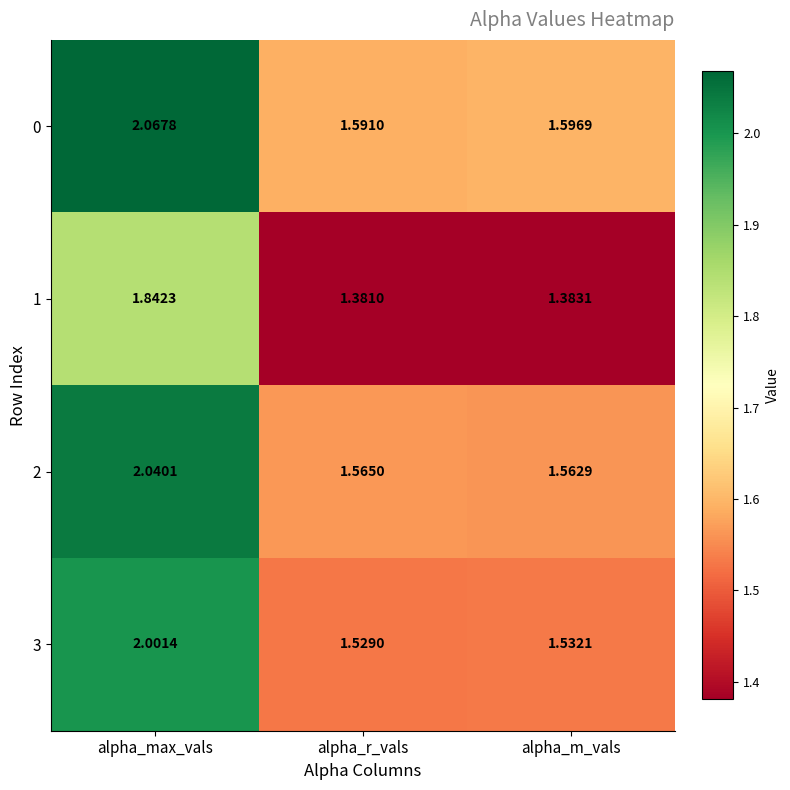

At which category is the sum across all series the highest?

alpha_max_vals